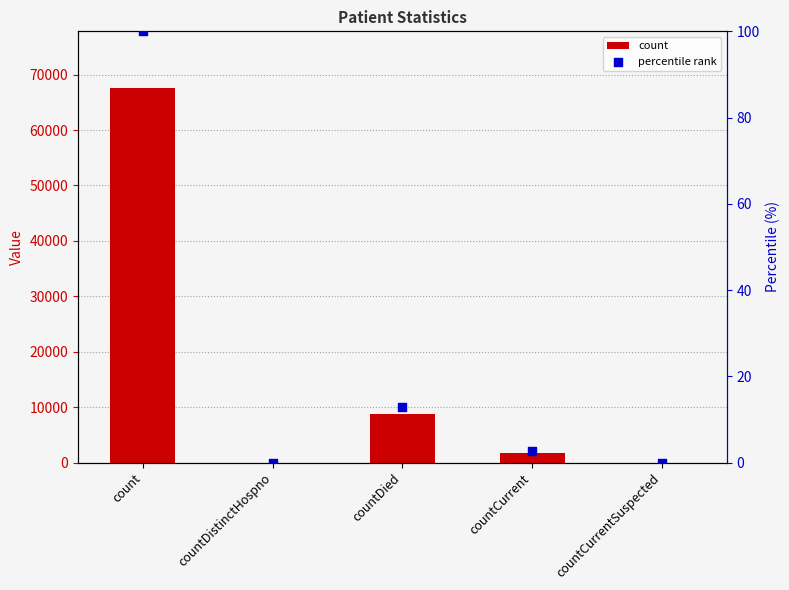

Which series reaches the maximum Y coordinate?

count